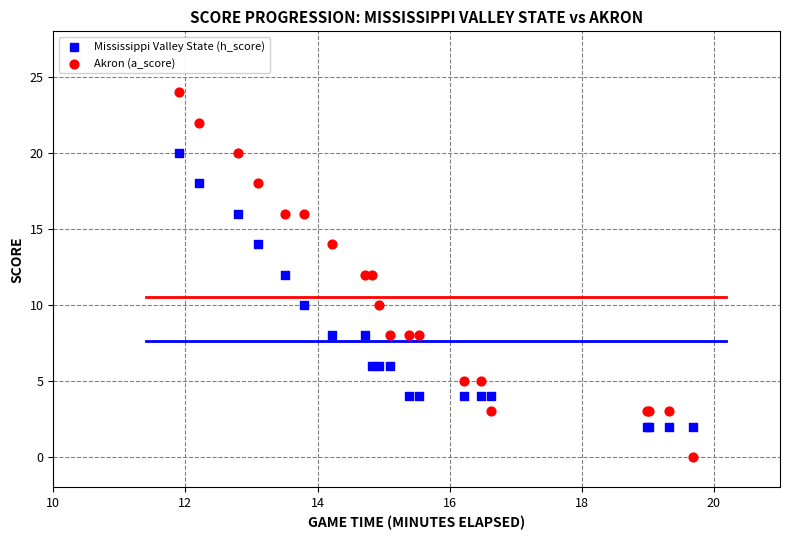

What are all the series names shown in the legend?

Mississippi Valley State (h_score), Akron (a_score)